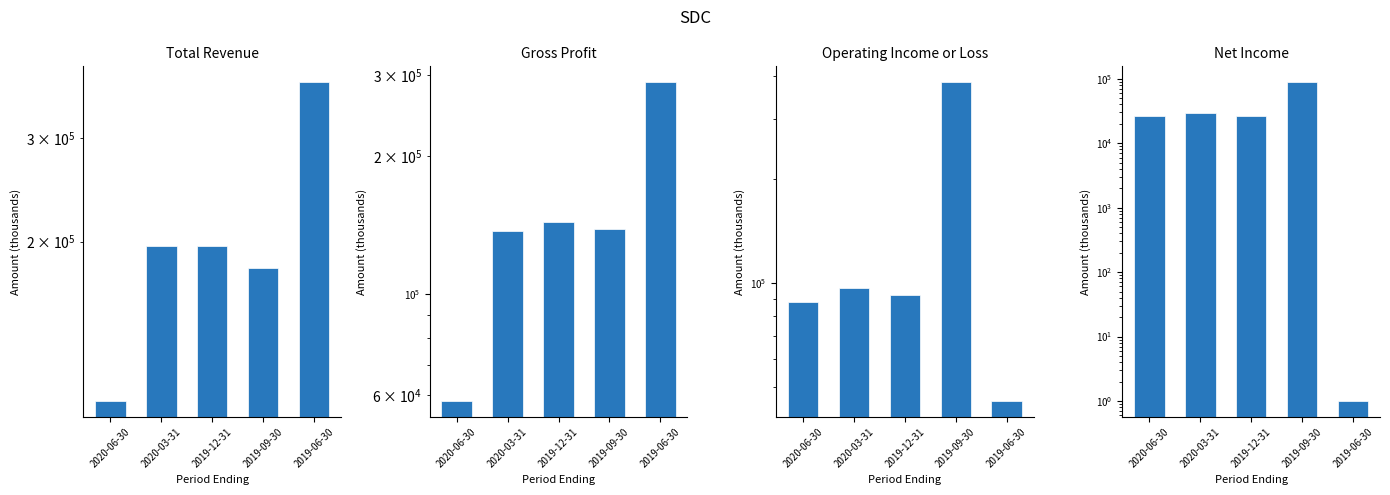

Are the bars horizontal?

No